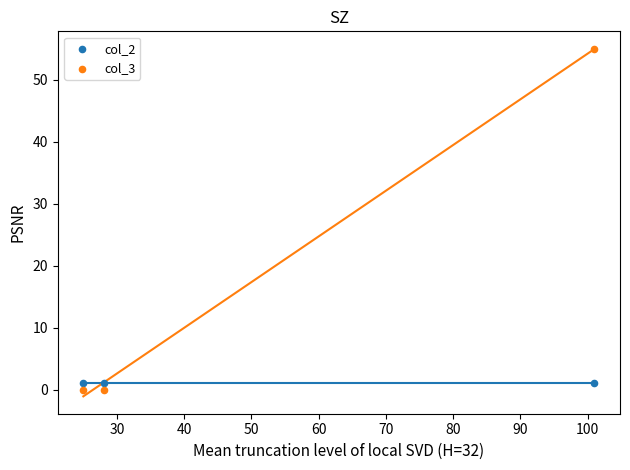

Across all data points, what is the average X value?

51